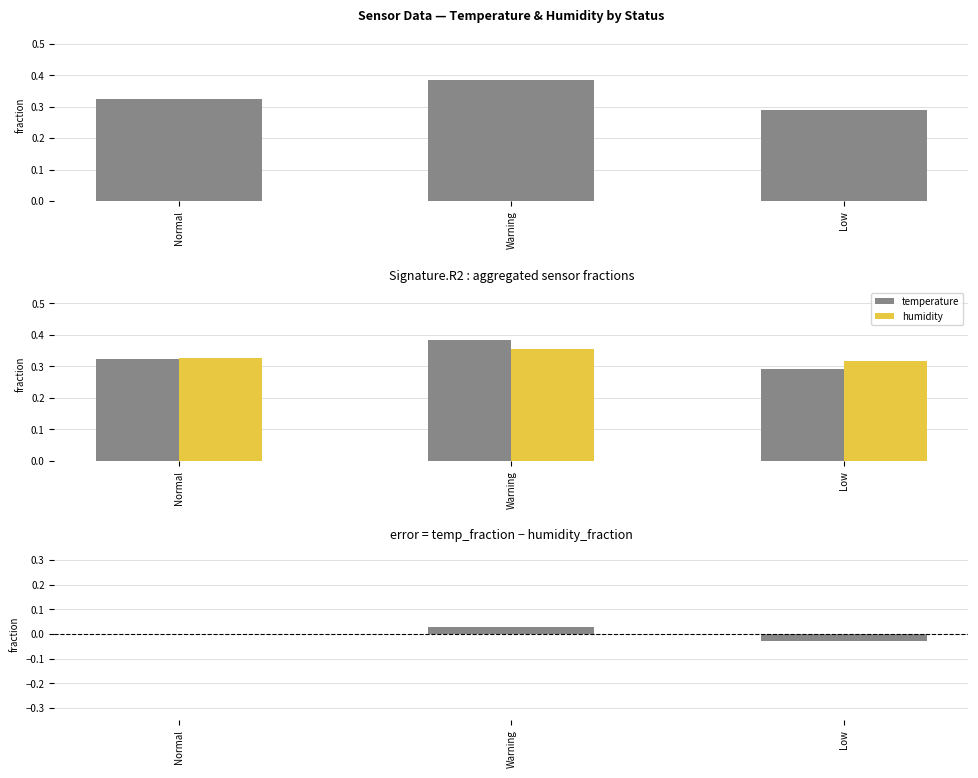

Count the number of data series in this chart.

3